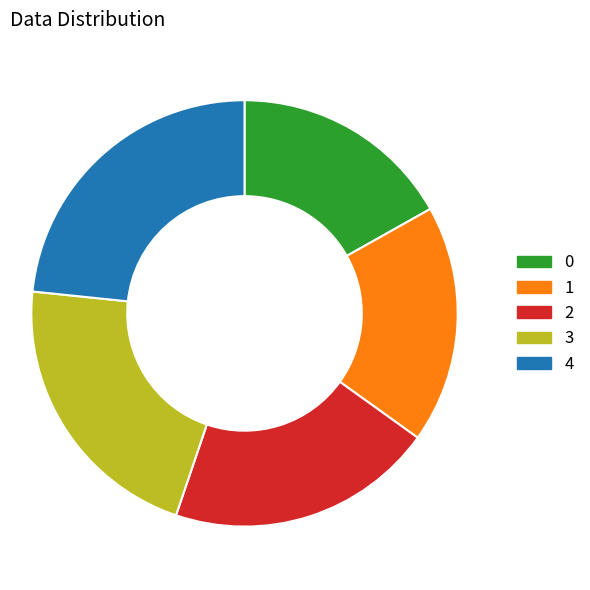

Do 1 and 3 together represent more than half of the pie?

No